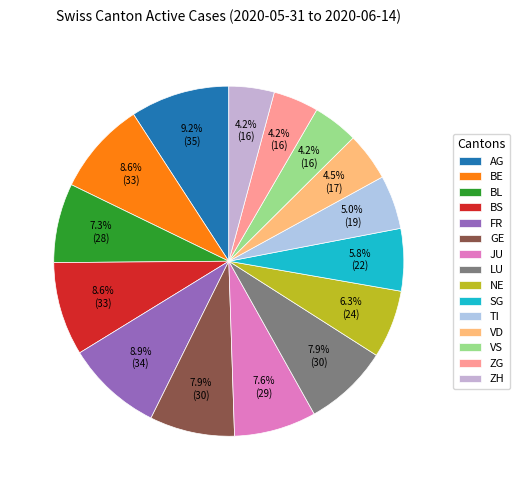

Is there any slice that represents more than half of the pie?

No